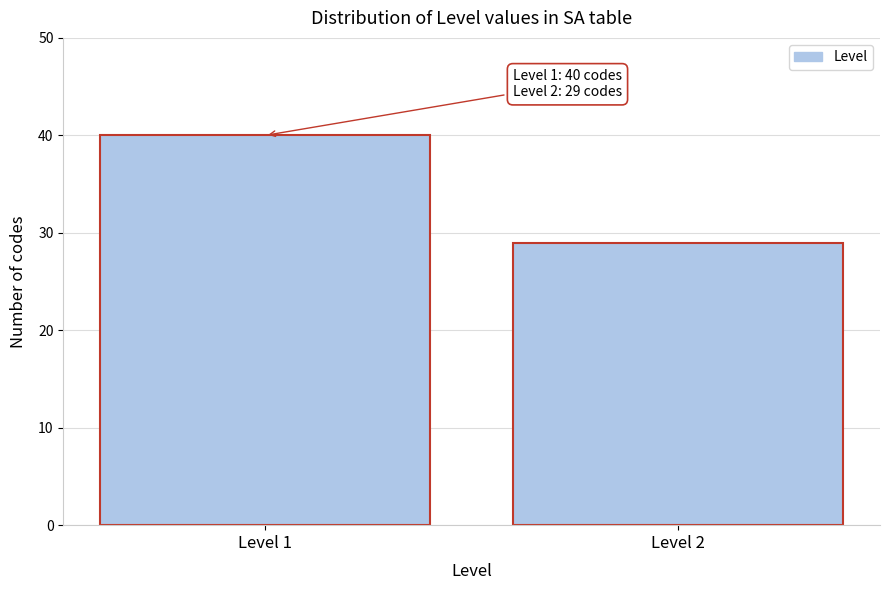

Reading right to left, transcribe all the data shown in this chart.

Level 2=29	Level 1=40